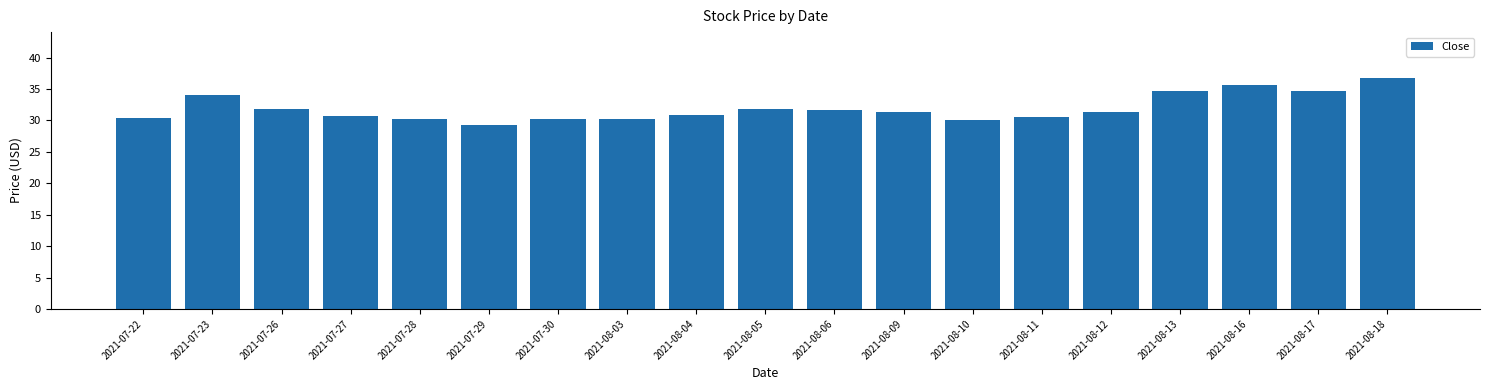

What is the sum of the values at 2021-08-16 and 2021-07-27?

66.2